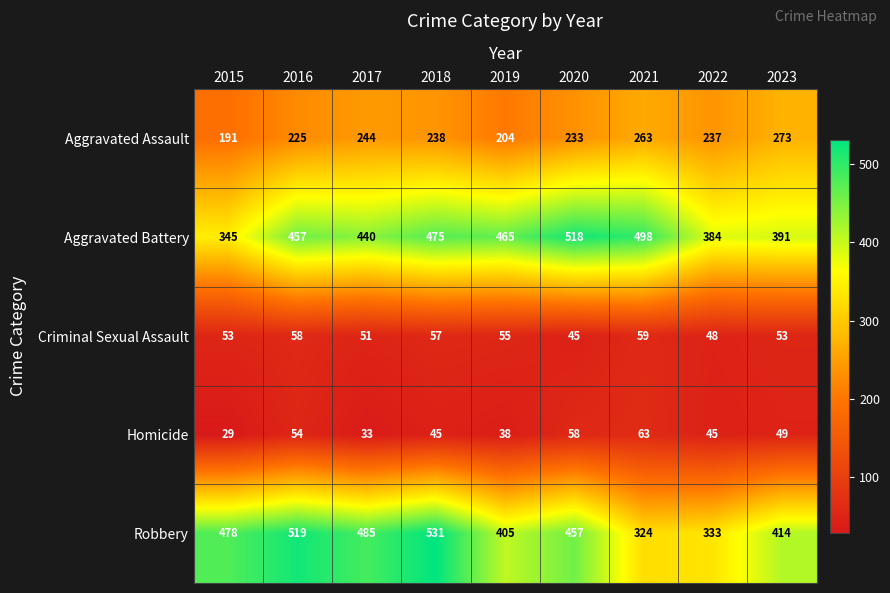

At how many categories does at least one series exceed 102?

9